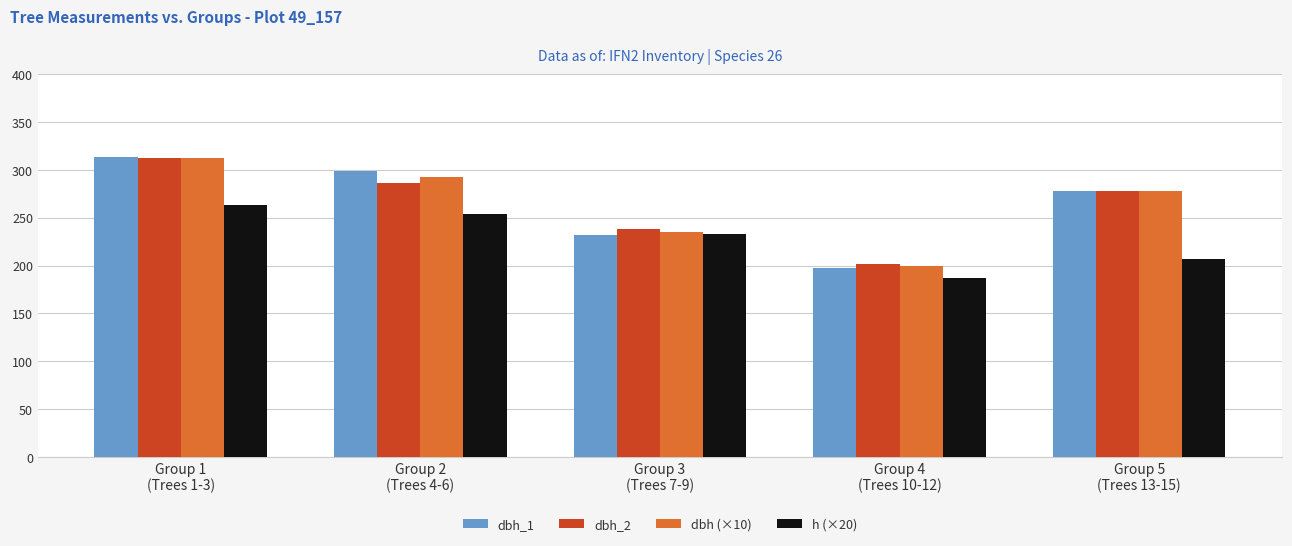

Reading left to right, list all the values displayed in this chart.

dbh_1: 313.0	299.3	232.0	197.3	278.0
dbh_2: 312.0	286.0	238.0	202.0	278.3
dbh (×10): 312.5	292.7	235.0	199.7	278.2
h (×20): 263.4	253.4	233.4	186.6	206.6